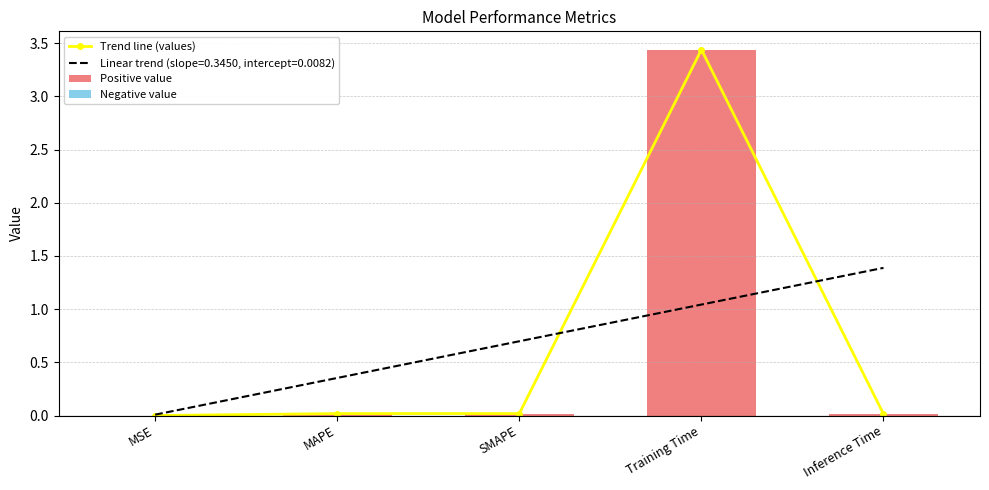

What is the label of the 3rd bar from the left?

SMAPE